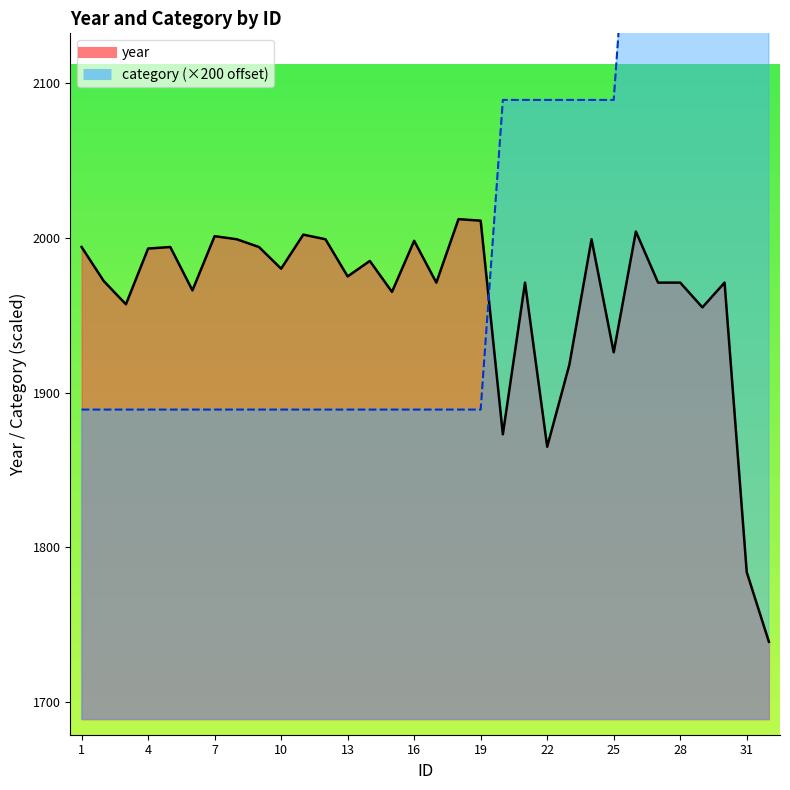

Which series has the largest total across all categories?

category